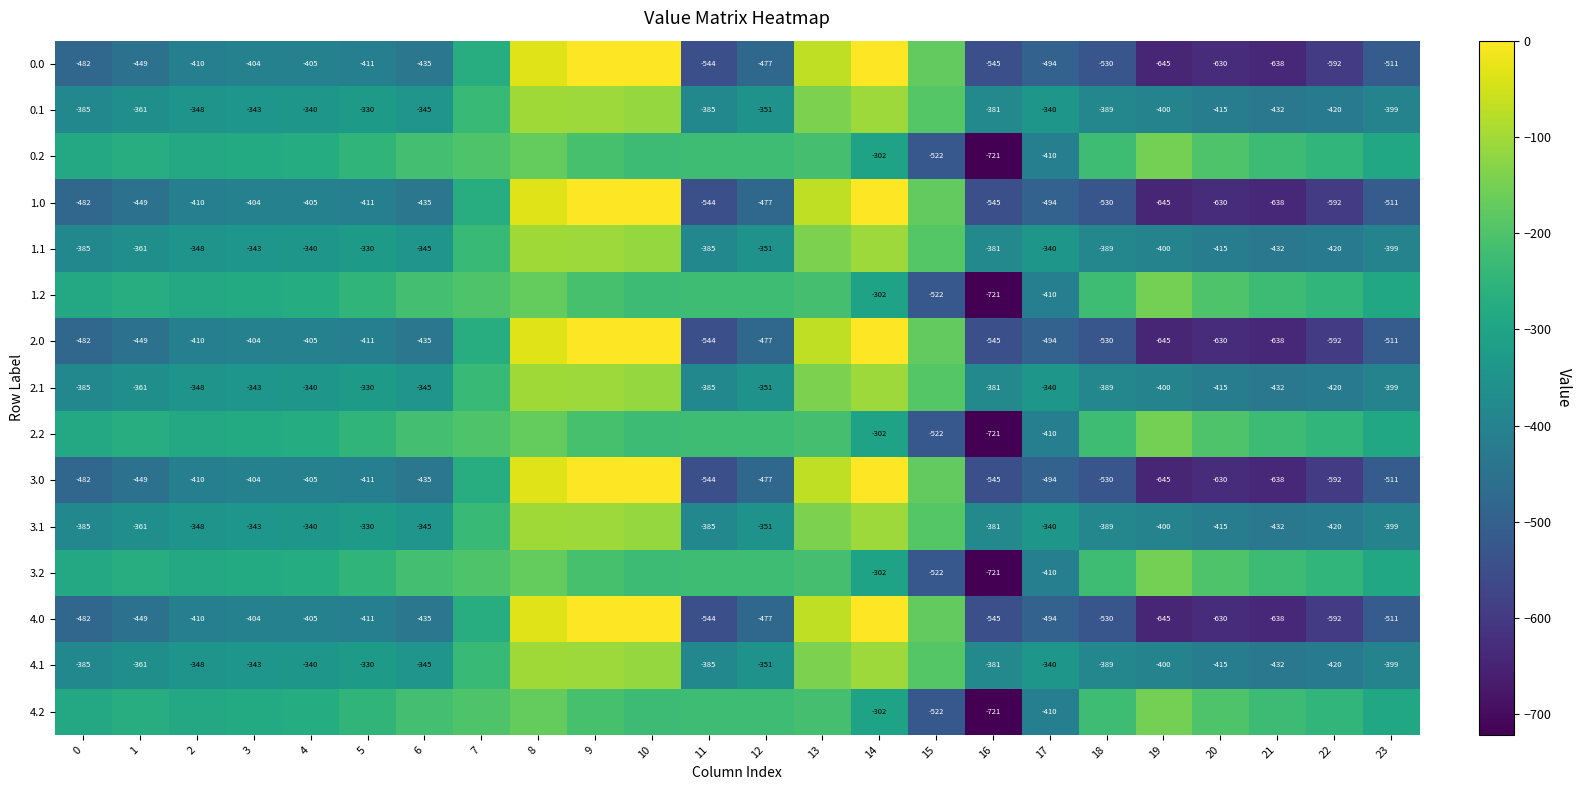

Rank the categories by 4.0 value from lowest to highest.

19, 21, 20, 22, 16, 11, 18, 23, 17, 0, 12, 1, 6, 5, 2, 4, 3, 7, 15, 13, 8, 14, 9, 10